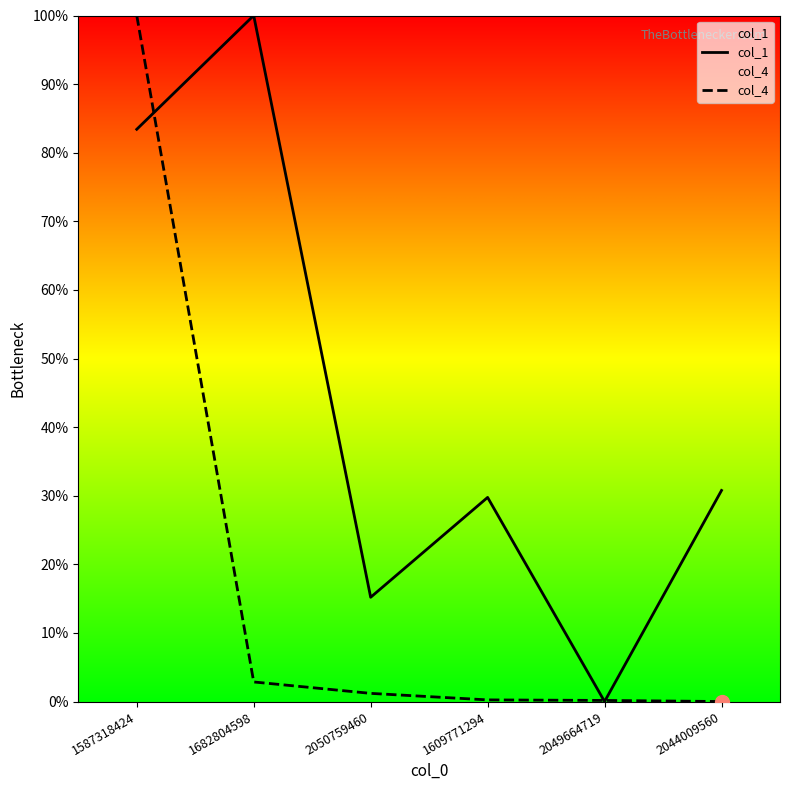

Between 2044009560 and 2050759460, which is larger?

2044009560